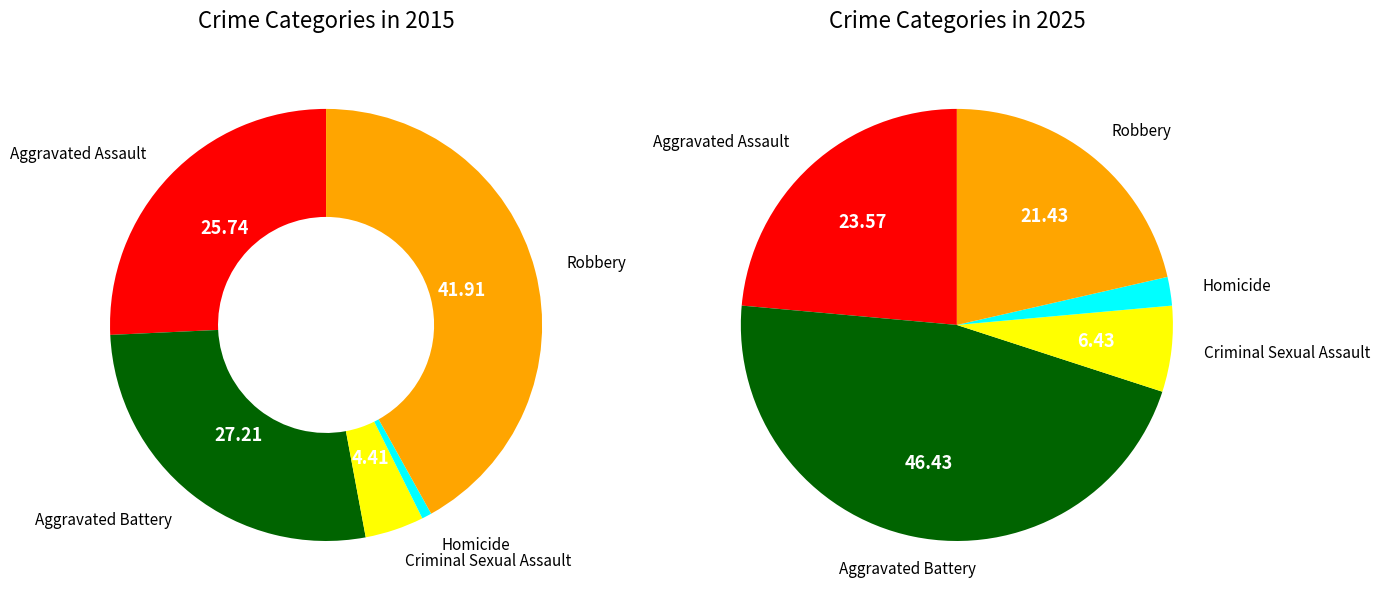

Between values_2025 and values_2015, which is larger?

values_2025